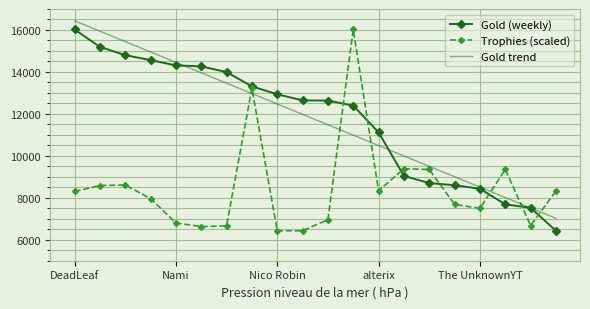

What is the maximum value for Trophies (scaled)?

16024.0